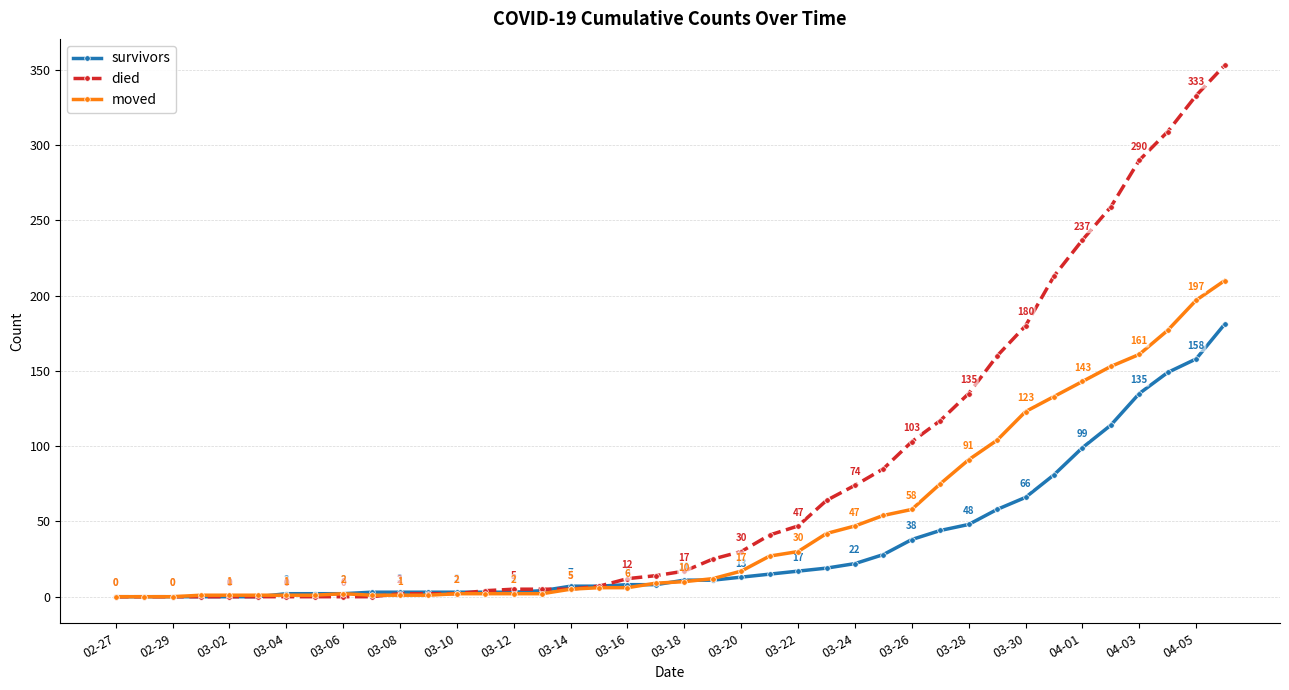

What is the sum of all moved values?

1908